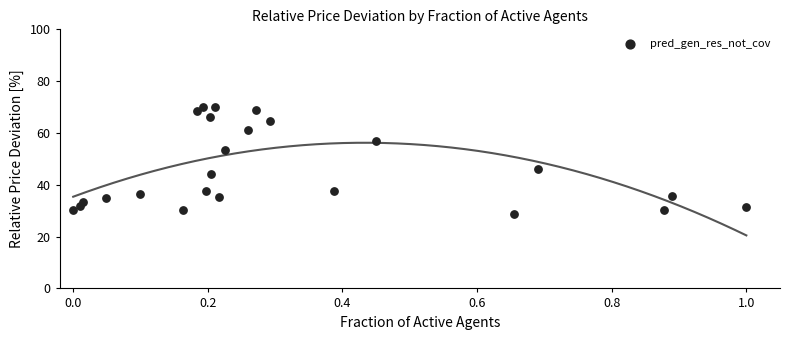

What is the range of Y values (max minus min)?

41.2